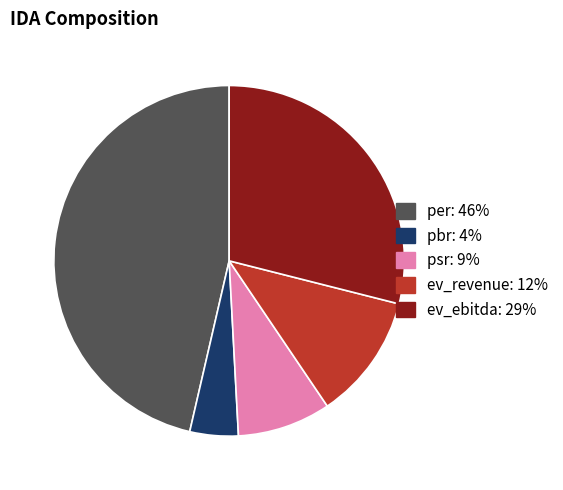

Is it true that ev_revenue is 12% of the pie?

True